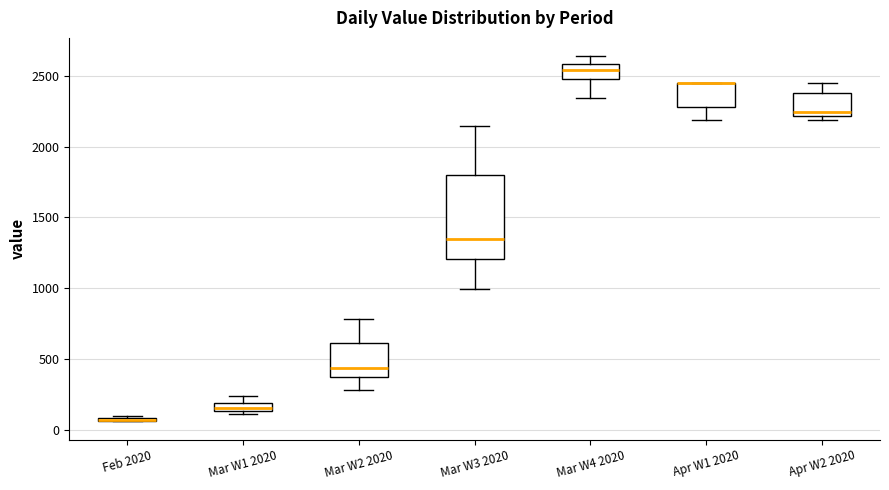

Which box is the tallest, from its lower edge to its upper edge?

Mar W3 2020